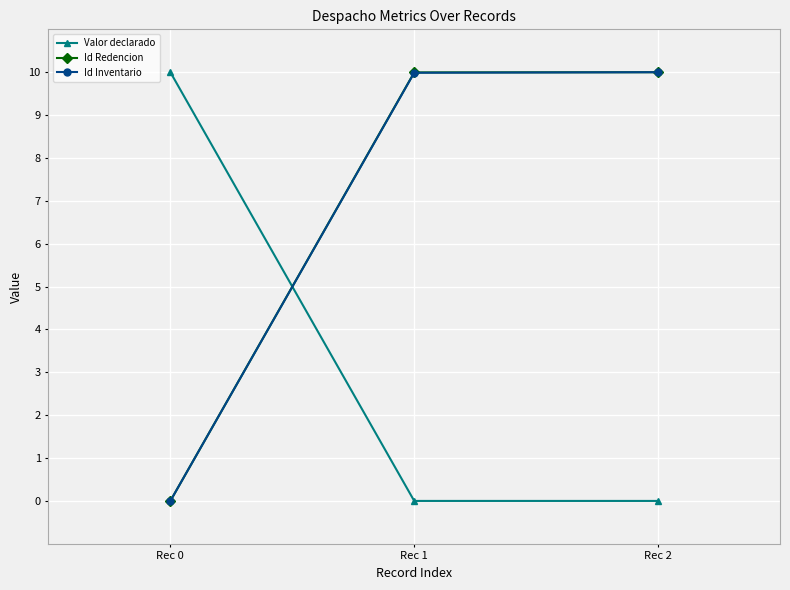

What is the spread (max minus min) of values at Rec 1?

10.0